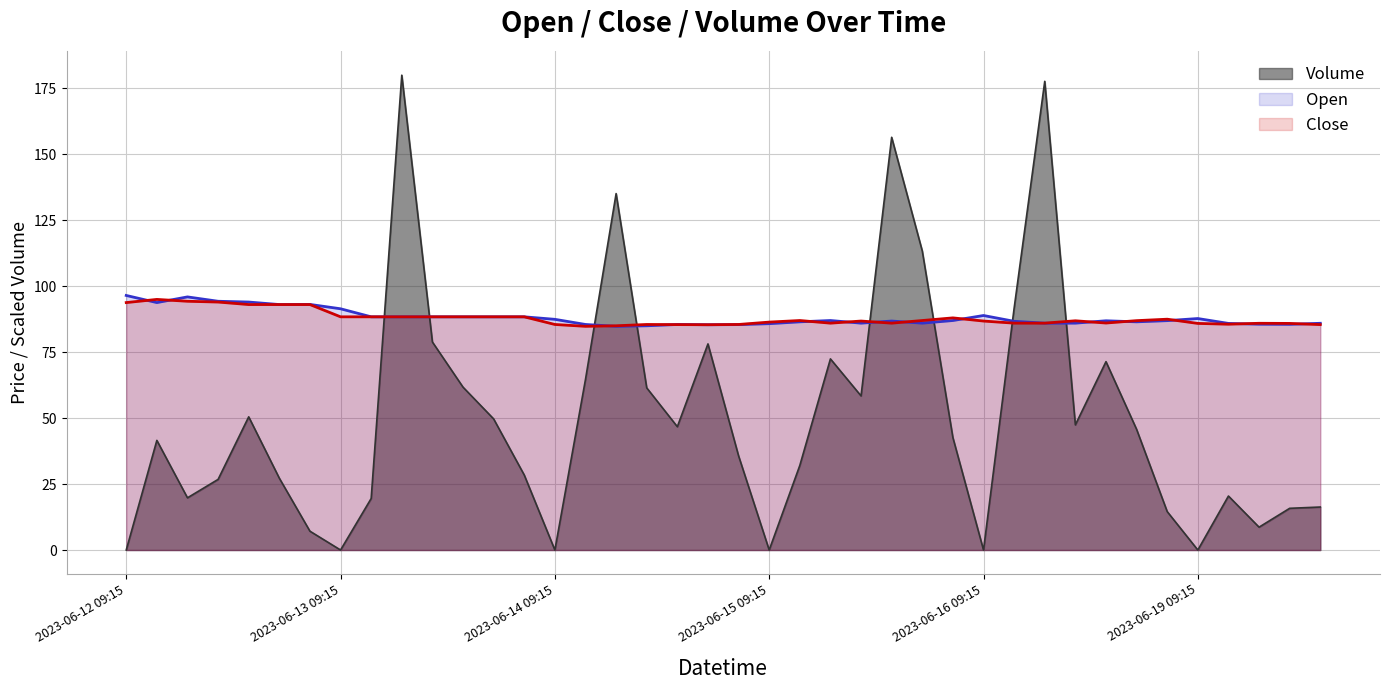

The Open series shows 91.5 at 2023-06-13 09:15. True or false?

True